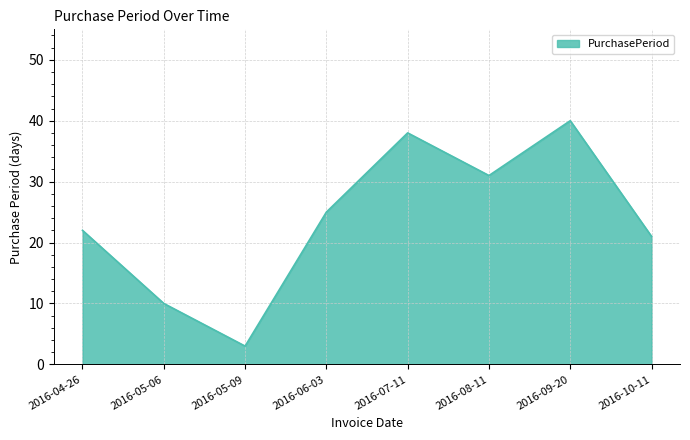

At which label is the value closest to 21?

2016-10-11